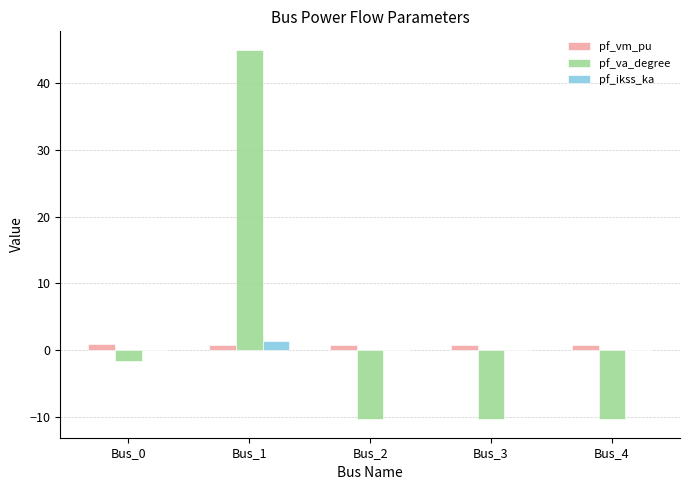

What is the average value of the pf_vm_pu series?

0.8